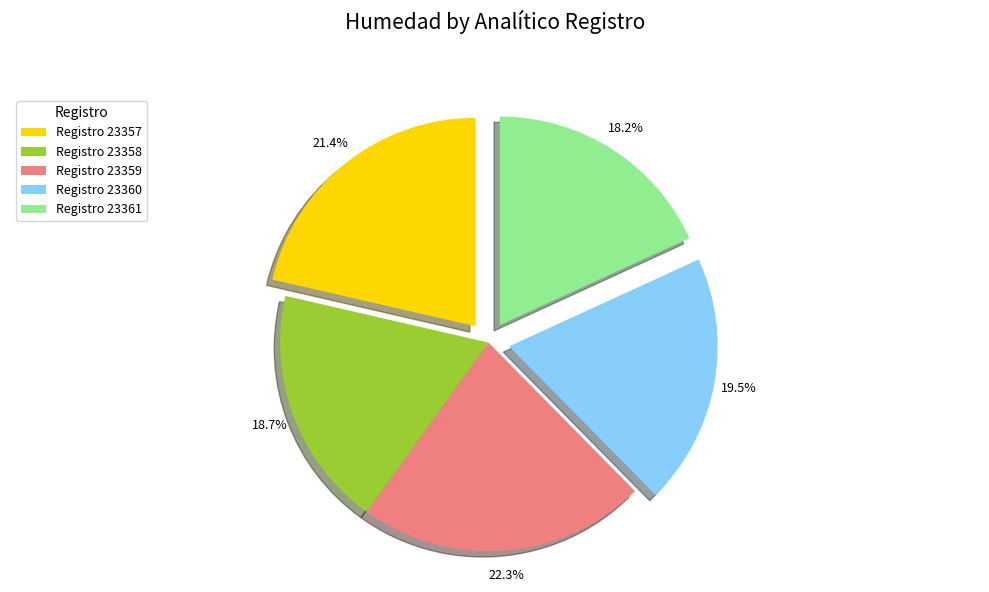

To the nearest percent, what is the difference between the largest and smallest slice percentages?

4%